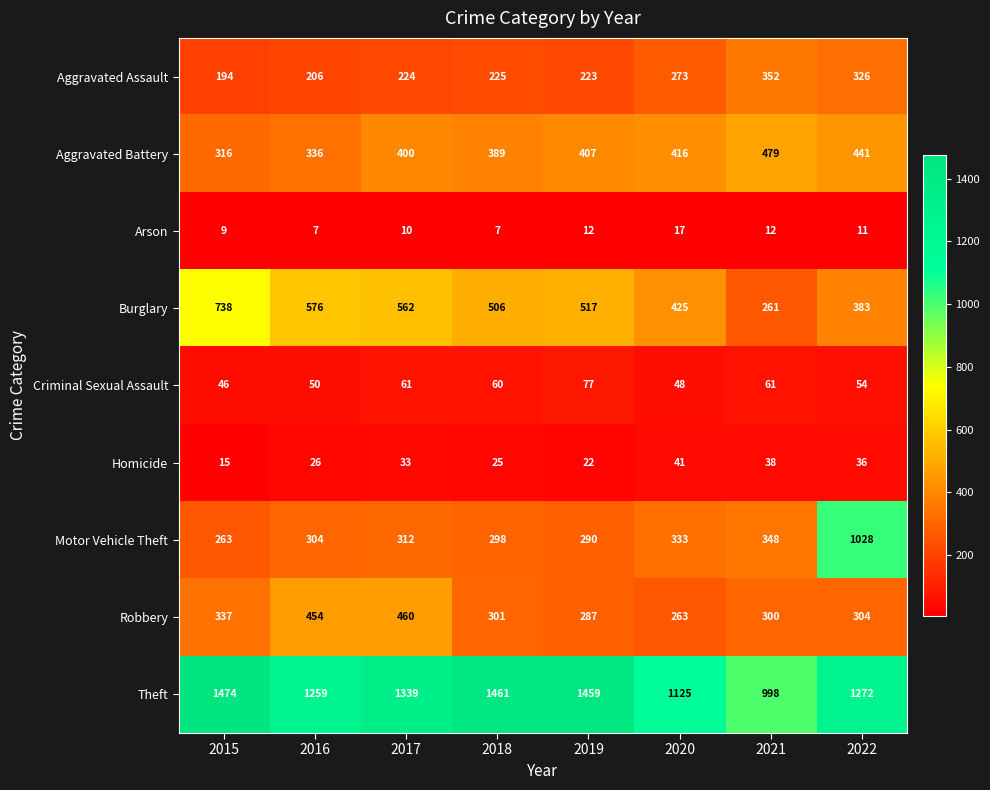

What is the sum of all Aggravated Assault values?

2023